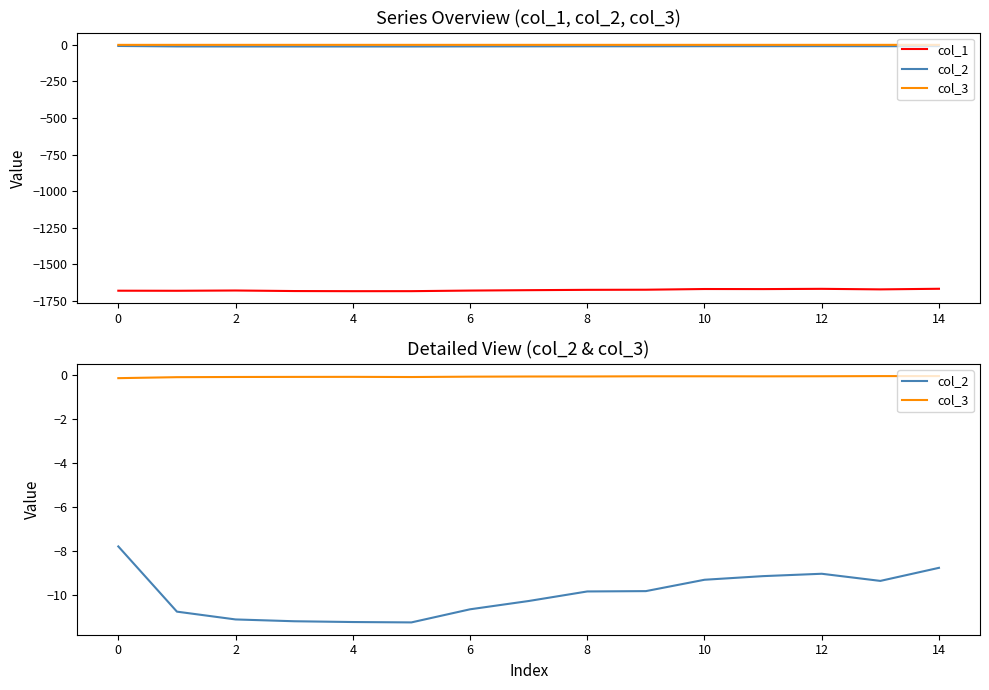

In col_1, how many points are lower than both neighbors (excluding endpoints)?

4